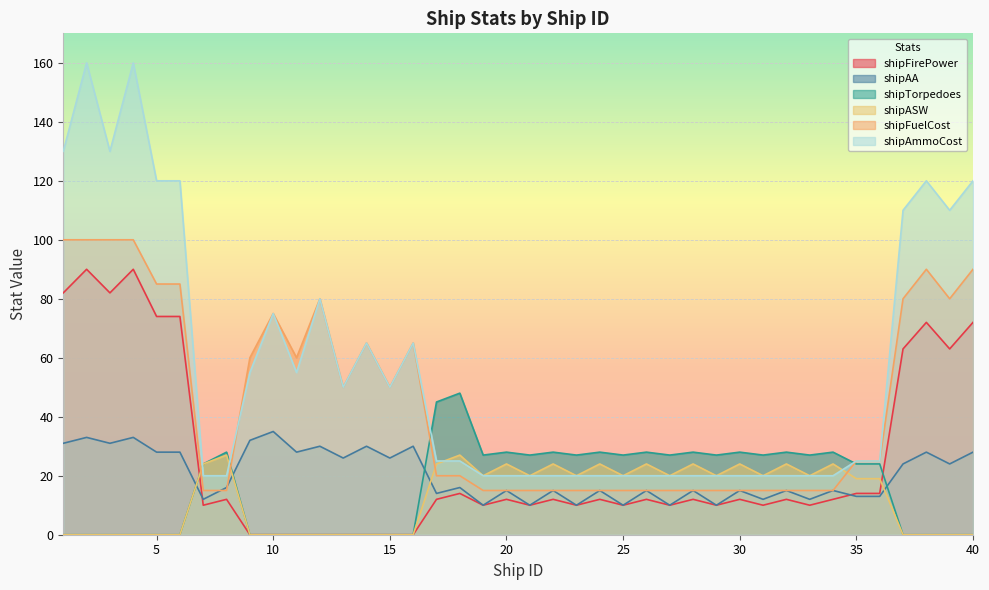

What are all the series names shown in the legend?

shipFirePower, shipAA, shipTorpedoes, shipASW, shipFuelCost, shipAmmoCost